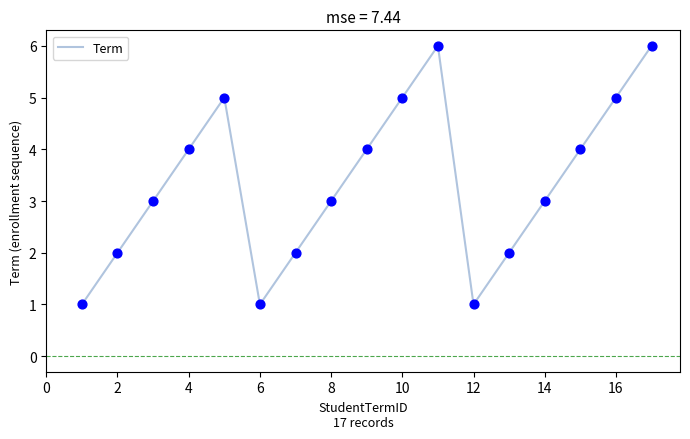

What is the greatest value displayed?

6